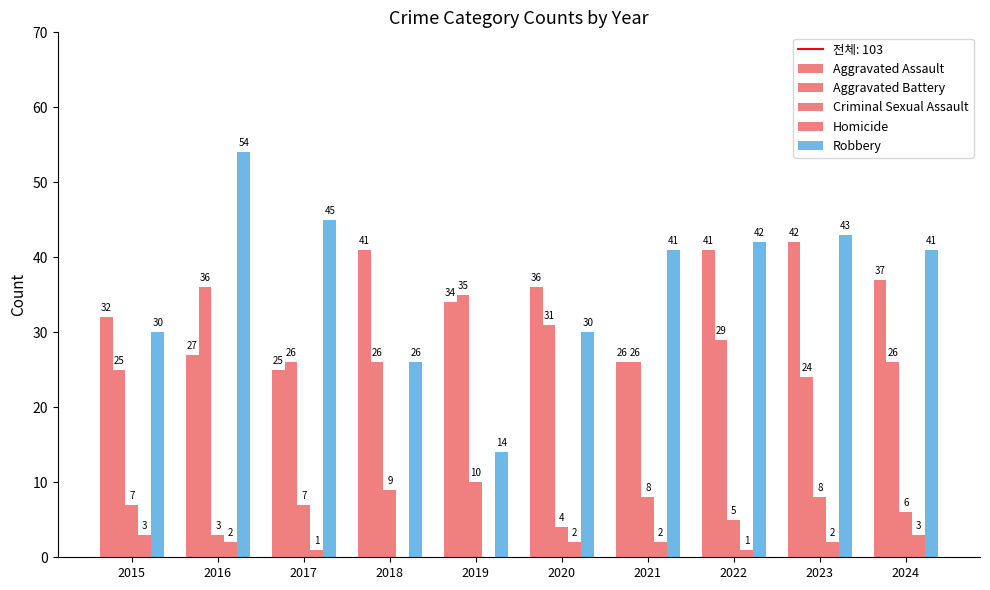

Does the chart contain stacked bars?

No